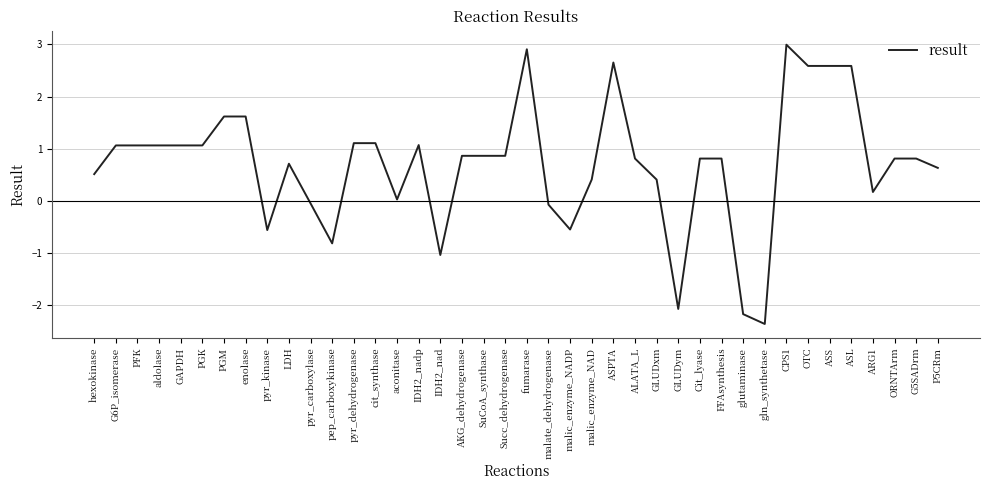

What position from the left is aldolase?

4